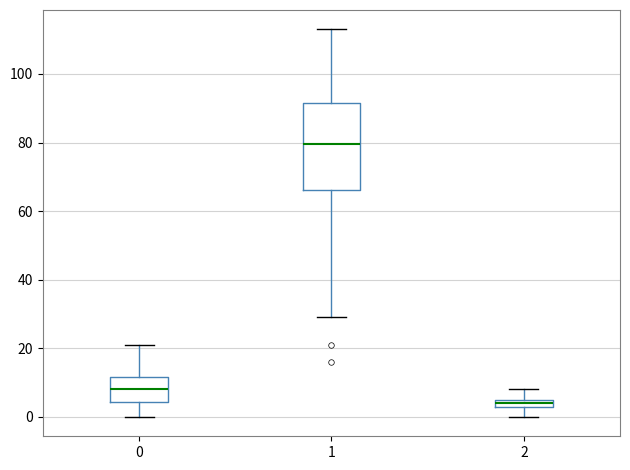

Comparing the boxes themselves (not the whiskers), which one is the tallest?

1